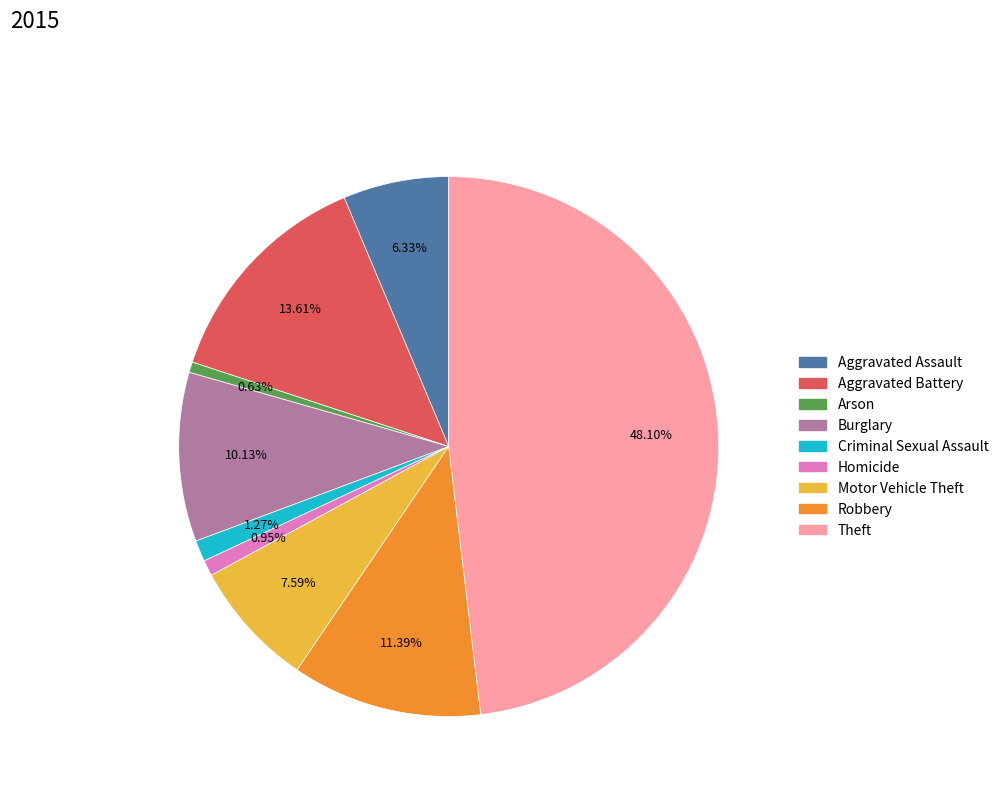

To the nearest percent, what is the difference between the Robbery and Theft slice percentages?

37%